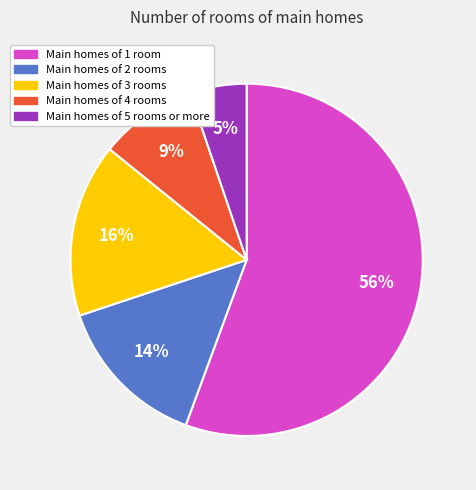

Is the sum of Main homes of 2 rooms and Main homes of 4 rooms greater than half?

No